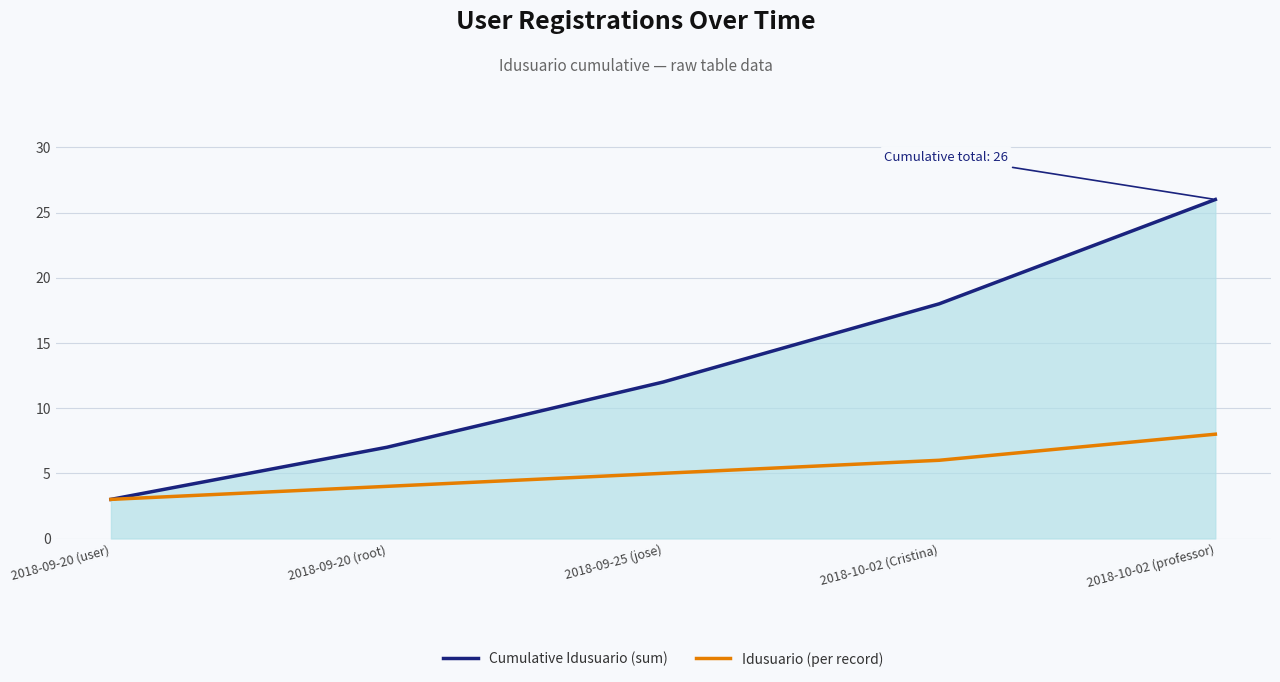

What is the greatest value displayed?

26